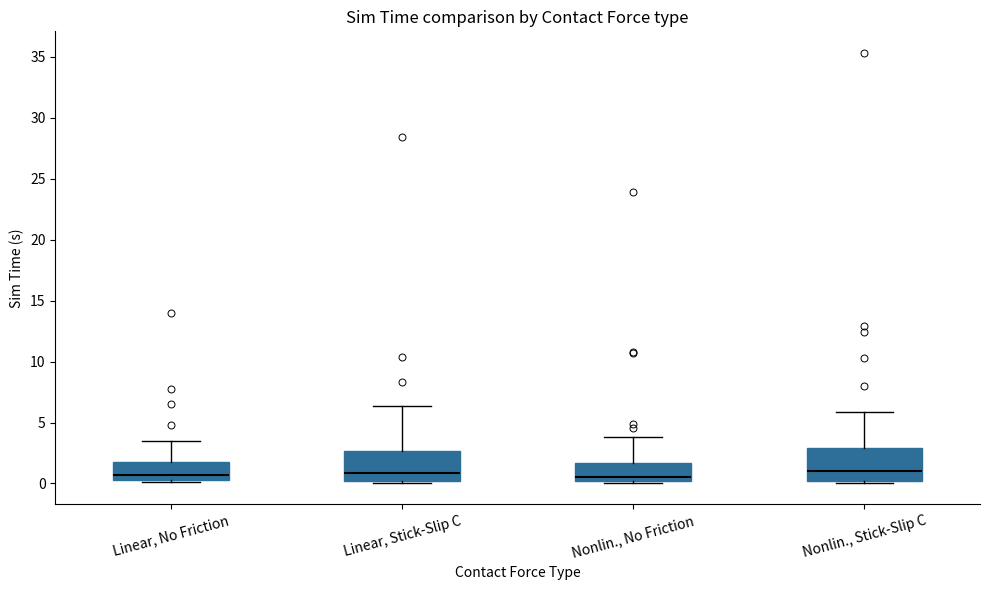

Reading left to right, transcribe this box plot: for each box, give where its median line is, the range the box spans, and where its two whiskers end, as read against the y-axis. The values are not printed on the chart, so give them approximately, as read against the axis.

Linear, No Friction: median 0.5 (just above the box's lower edge), box 0.5 to 2.0, whiskers 0.0 to 3.5
Linear, Stick-Slip C: median 1.0, box 0.0 to 2.5, whiskers 0.0 to 6.5
Nonlin., No Friction: median 0.5, box 0.0 to 1.5, whiskers 0.0 to 4.0
Nonlin., Stick-Slip C: median 1.0, box 0.0 to 3.0, whiskers 0.0 to 6.0